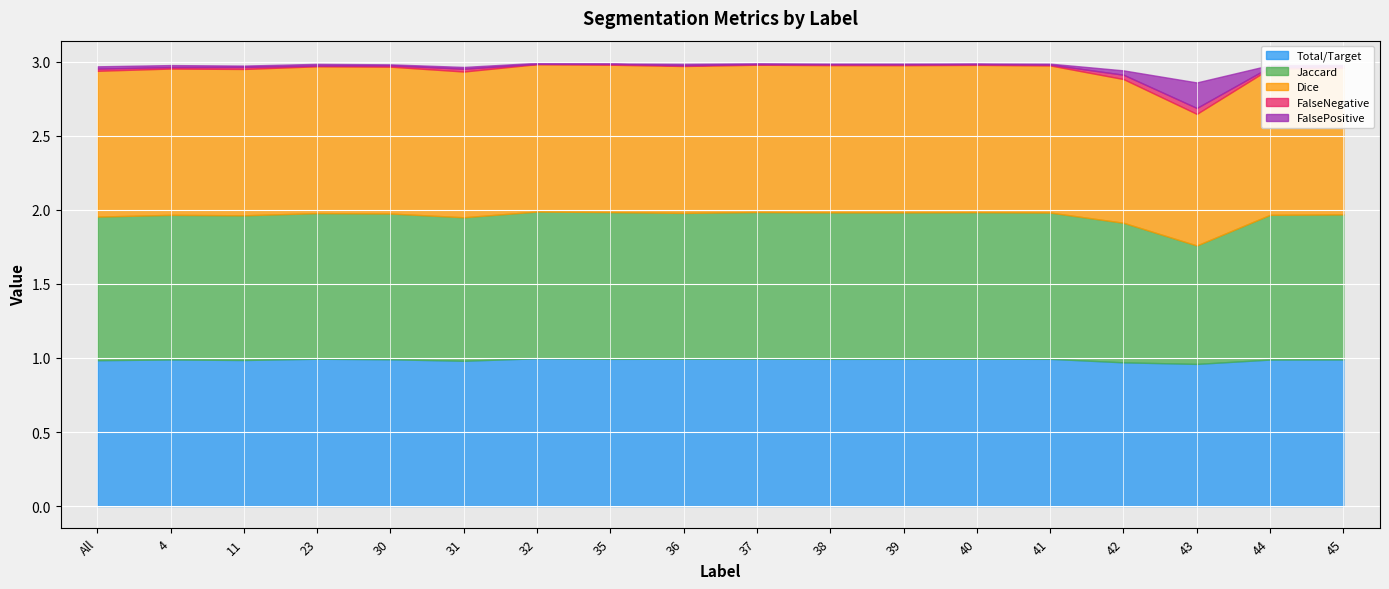

Between 4 and 36, which series saw the biggest shift?

Jaccard